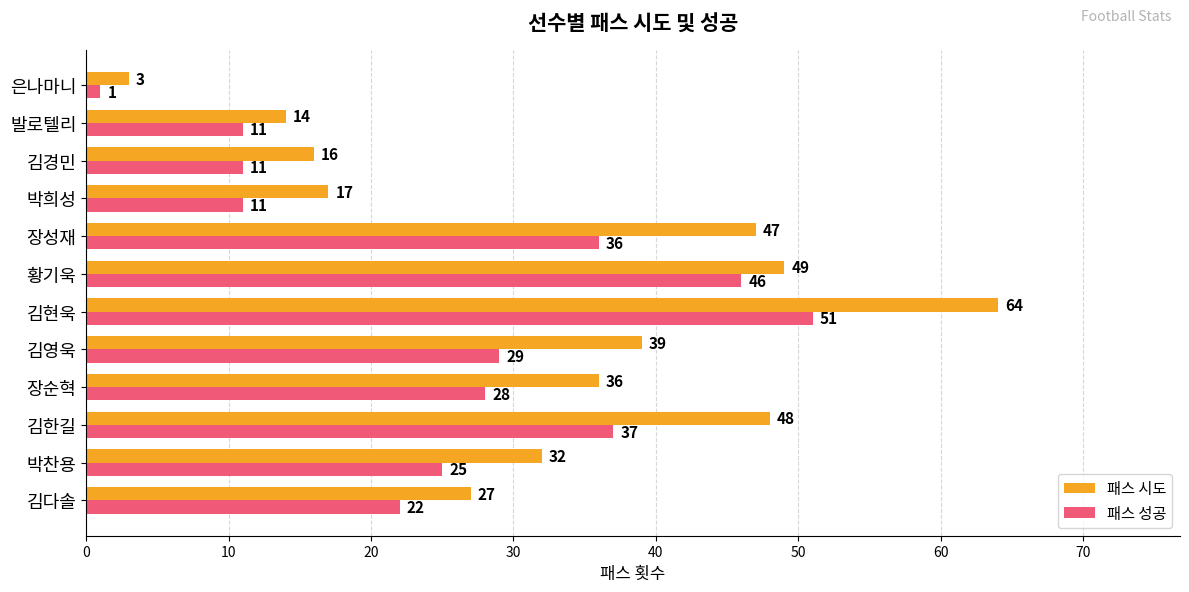

At which label is 패스 성공 closest to 26?

박찬용